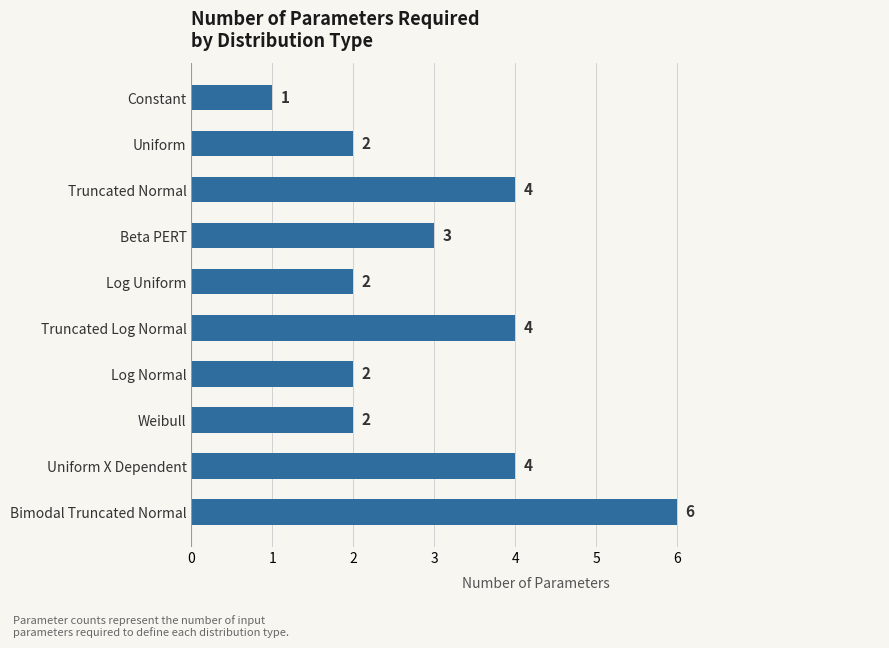

What is the difference between the second highest and second lowest values?

2